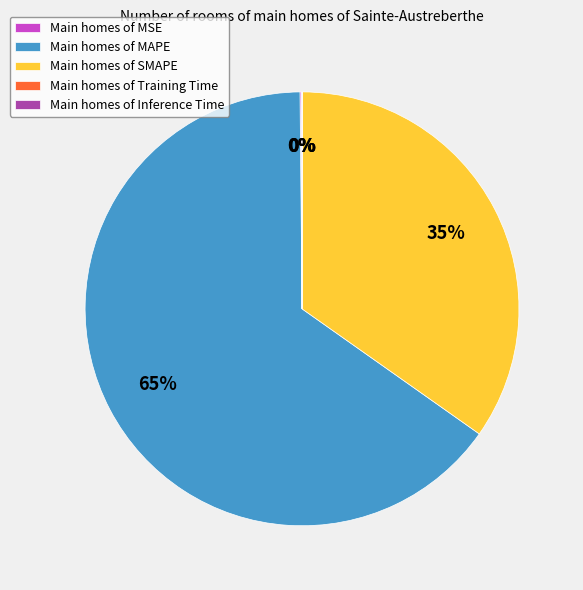

What percentage is the Main homes of SMAPE slice, to the nearest percent?

35%